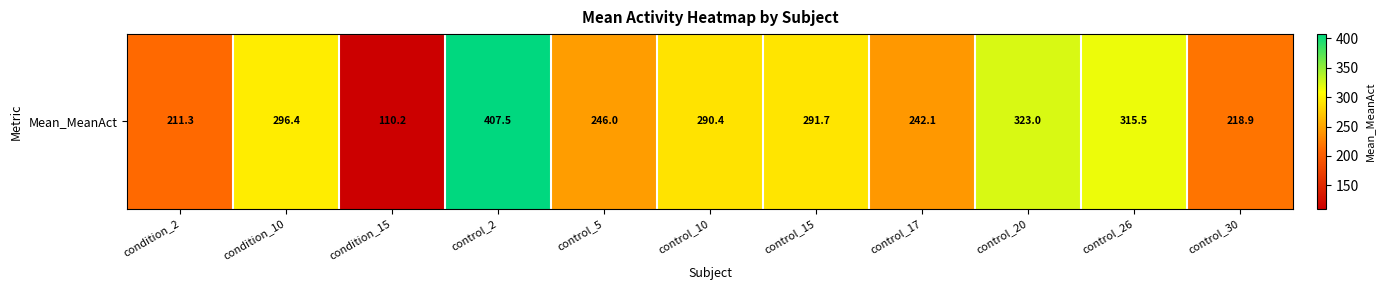

What is the greatest value displayed?

407.5